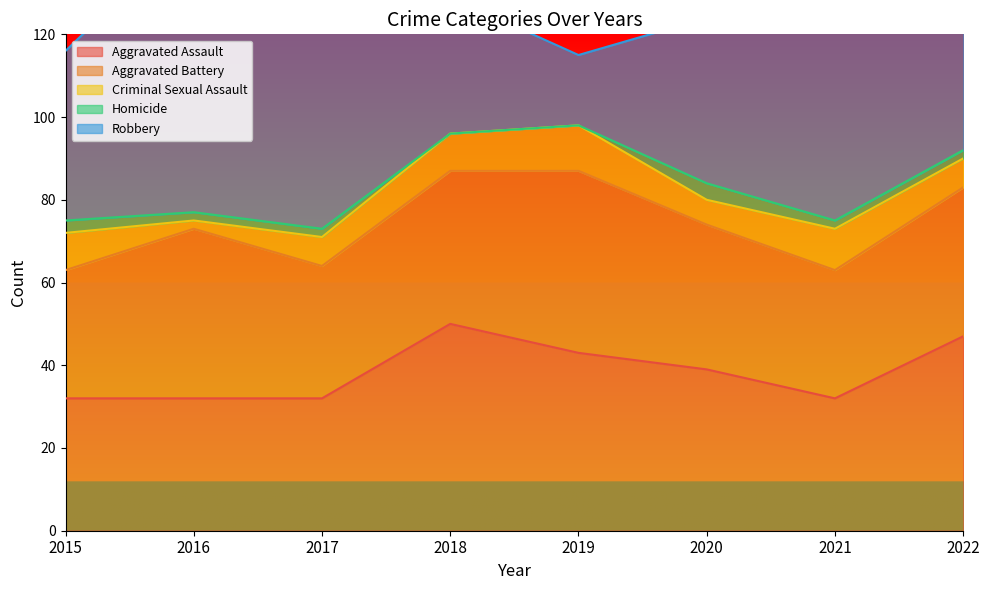

True or false: Aggravated Assault has a value of 11 at 2017.

False